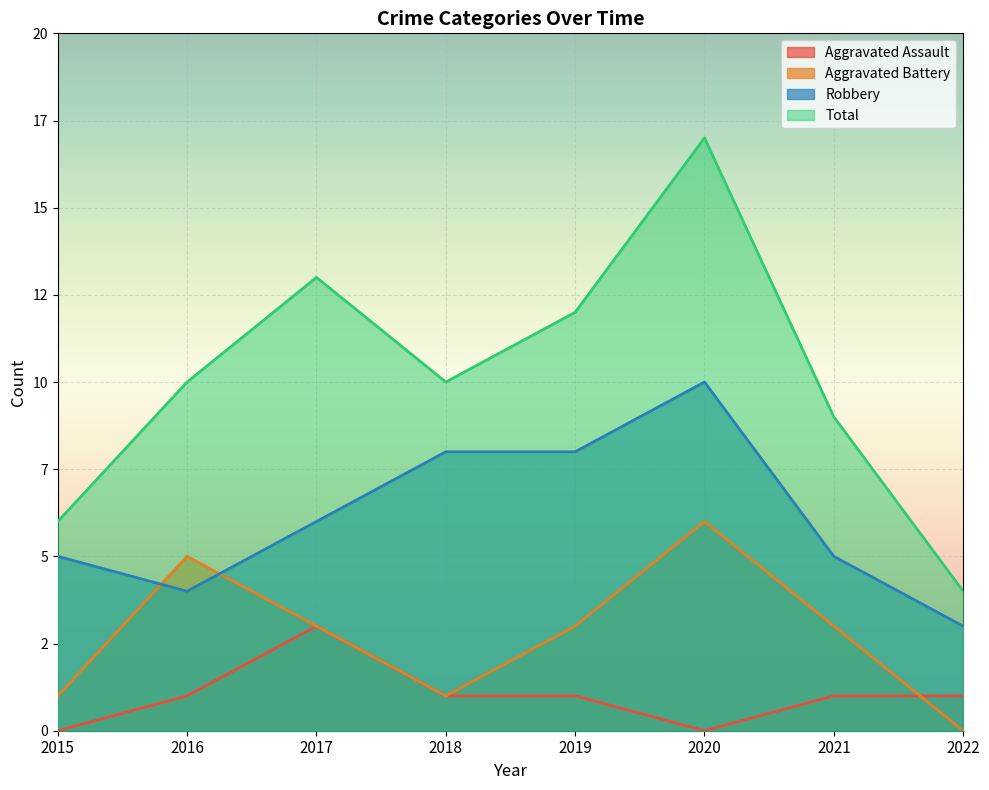

What is the difference between the second highest and minimum values in the Total series?

9